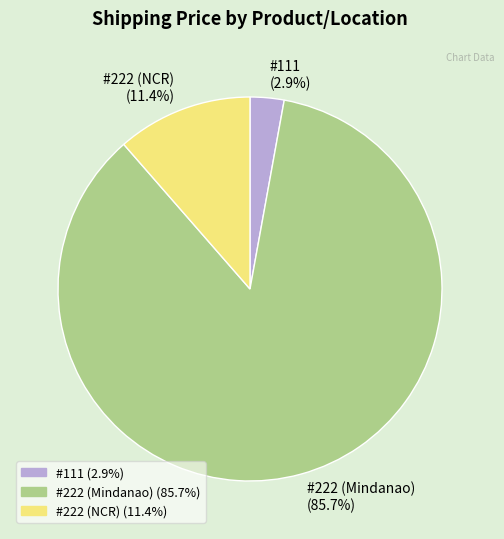

Between #222 (NCR) (11.4%) and #222 (Mindanao) (85.7%), which is larger?

#222 (Mindanao) (85.7%)